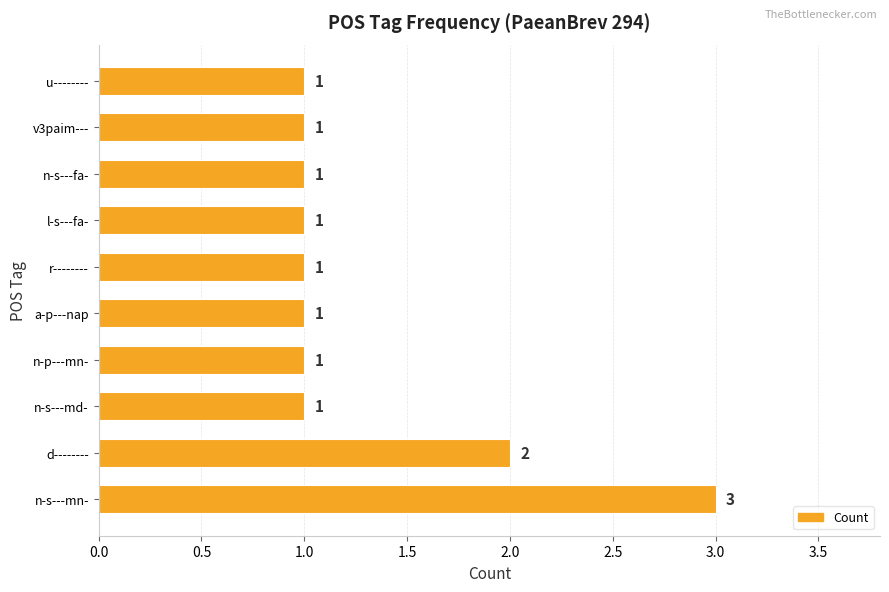

Count the number of values greater than 1.

2